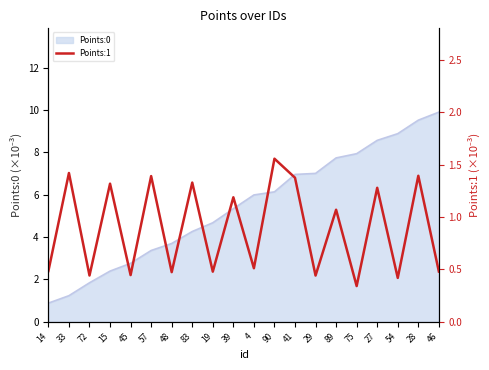

The chart shows a value of 1.3 at 83. True or false?

True